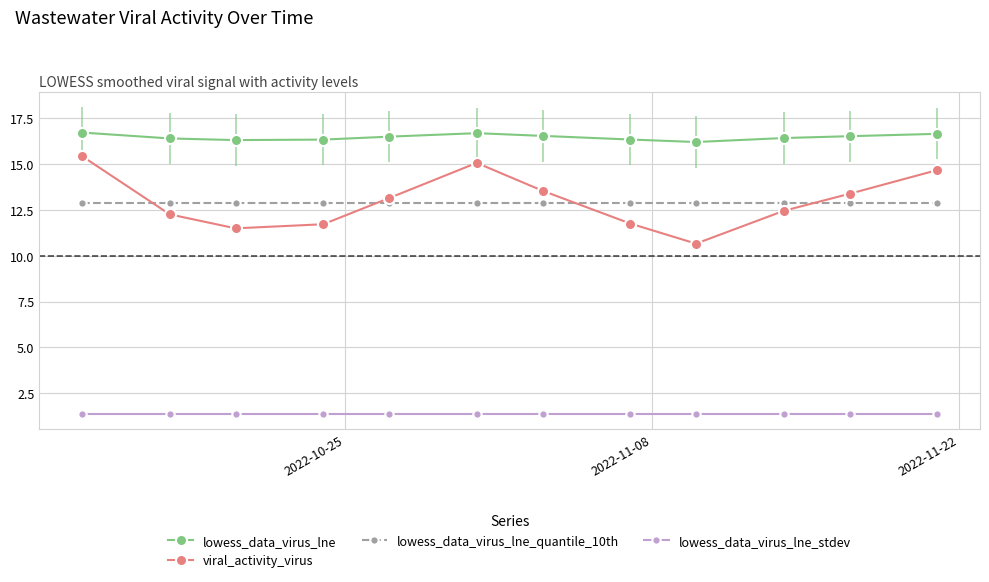

What is the highest value of the lowess_data_virus_lne series?

16.7